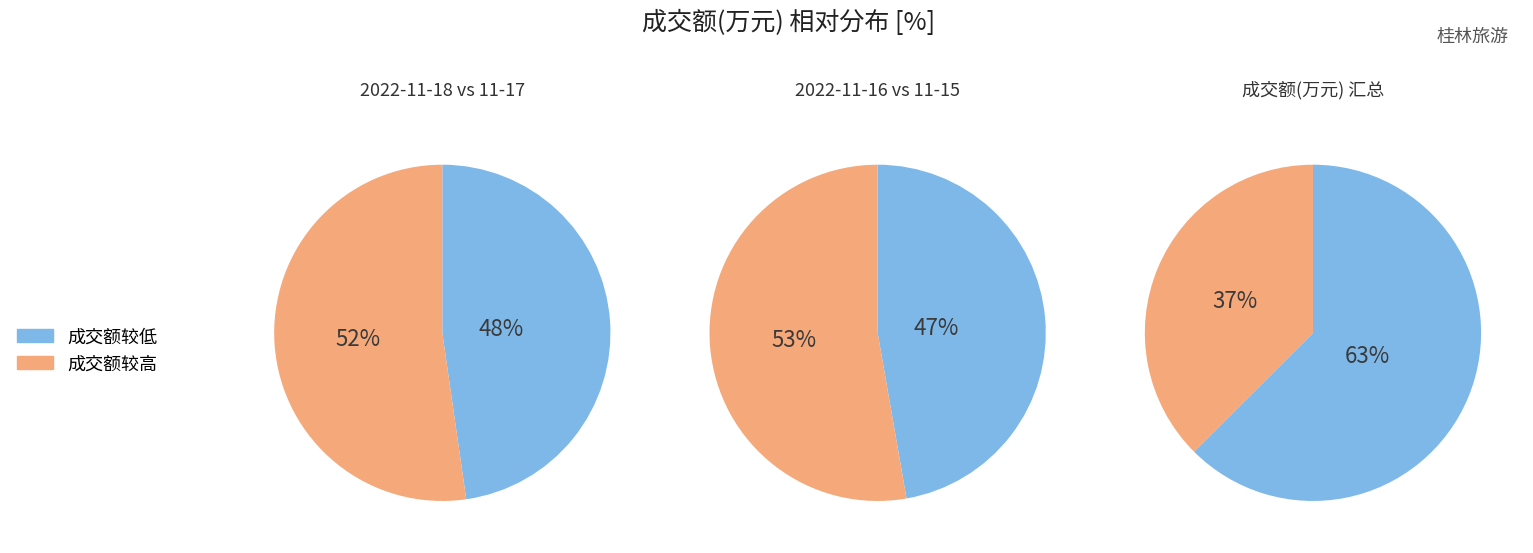

Combined, do 2022-11-18 and 2022-11-16 account for over 50%?

No